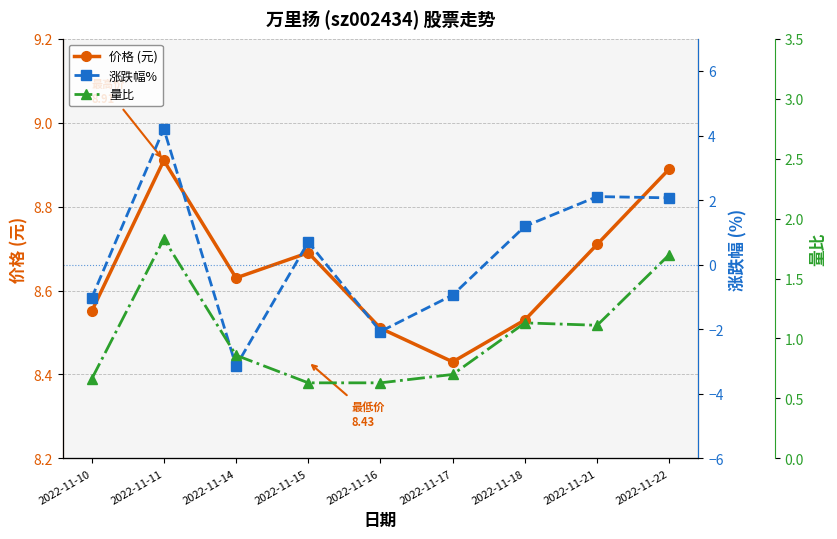

How many lines are shown in the chart?

3